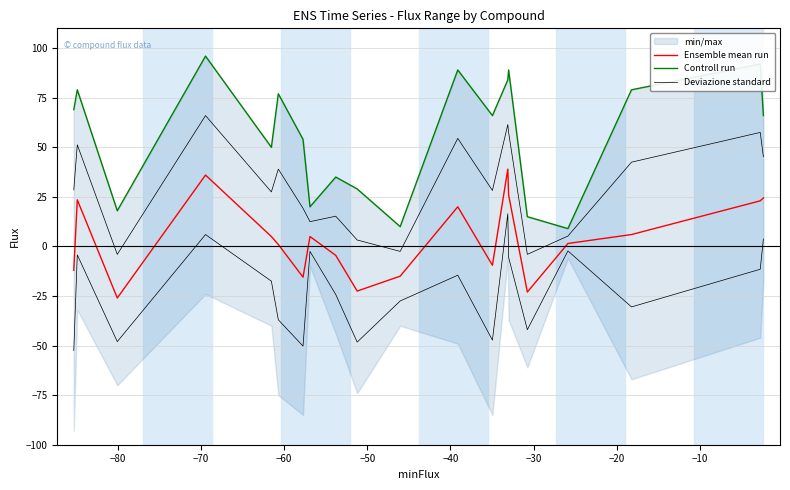

Is this an area chart (filled region under the line)?

No